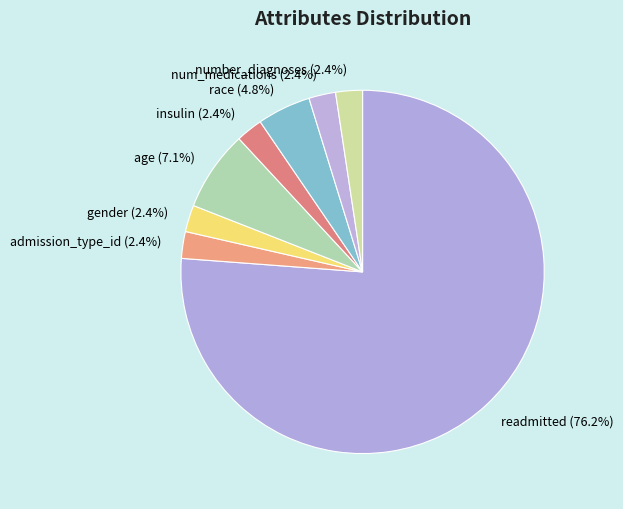

Does readmitted represent more than half of the total?

Yes